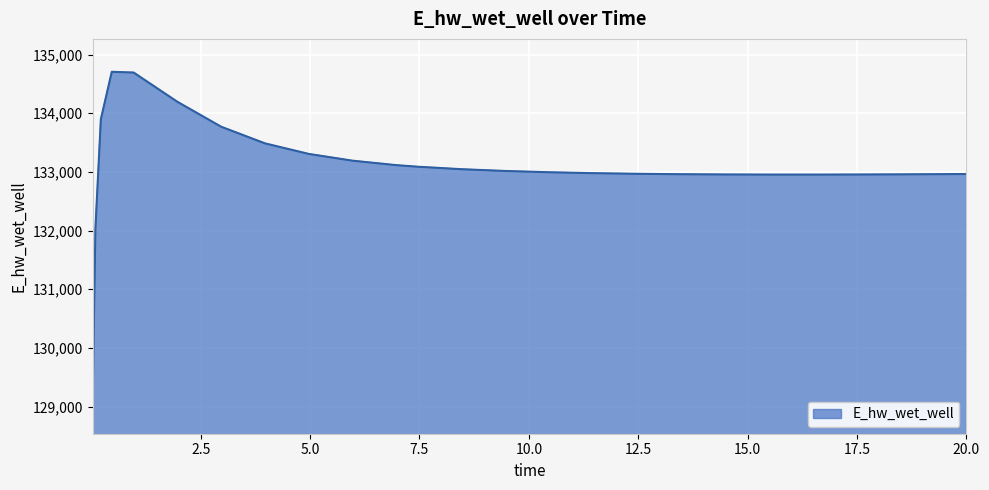

What is the minimum value shown in the chart?

129099.5